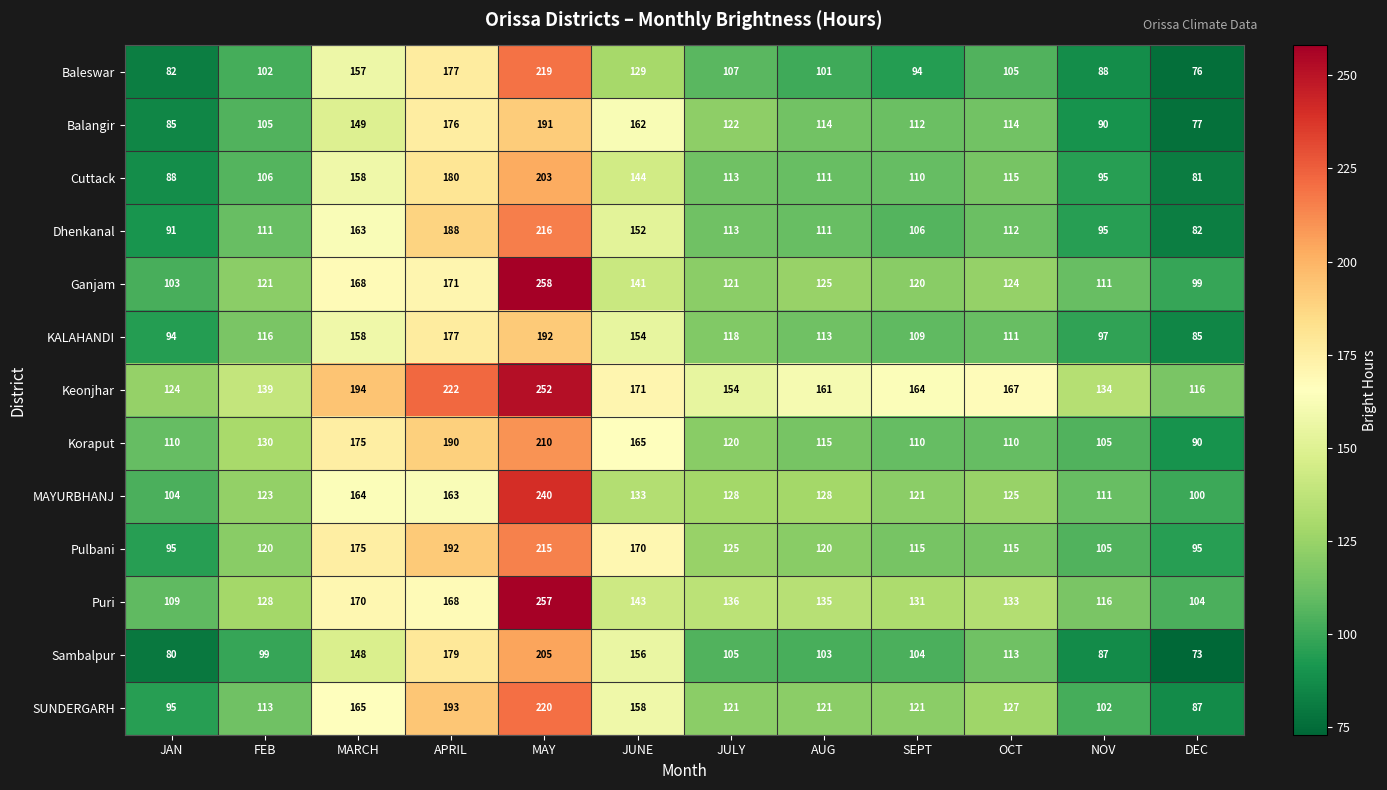

What is the difference between the Dhenkanal values at APRIL and OCT?

76